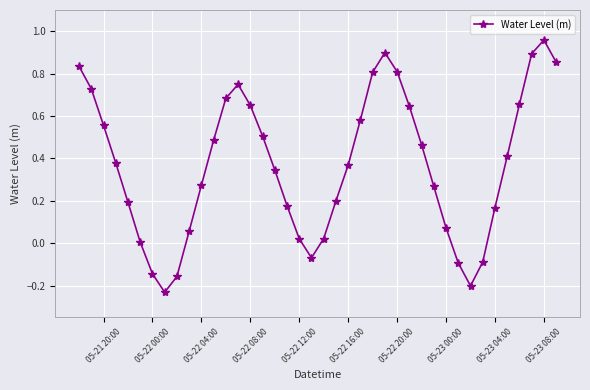

What is the sum of all values?

14.7